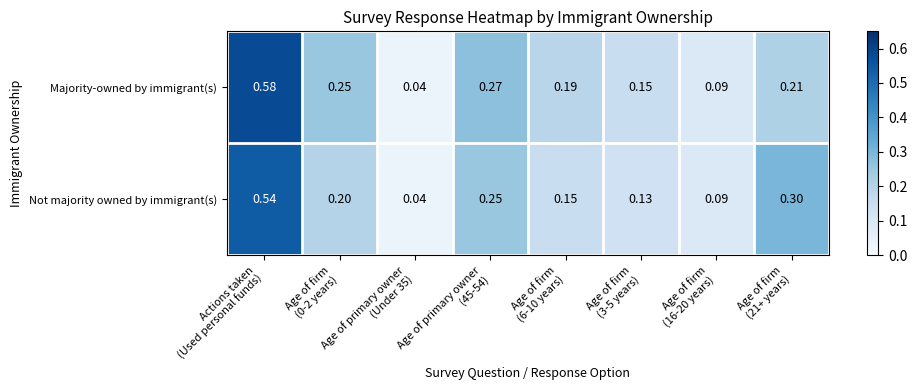

How many distinct data groups are displayed?

2